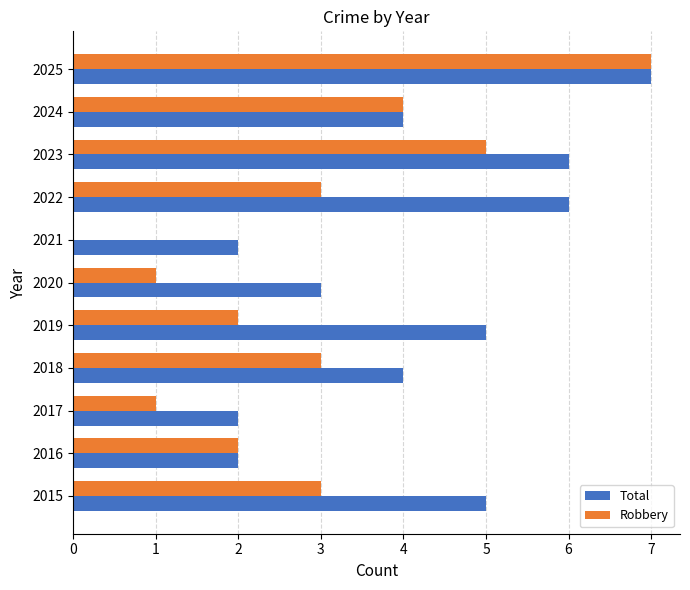

Which category has the highest value across all series?

2025